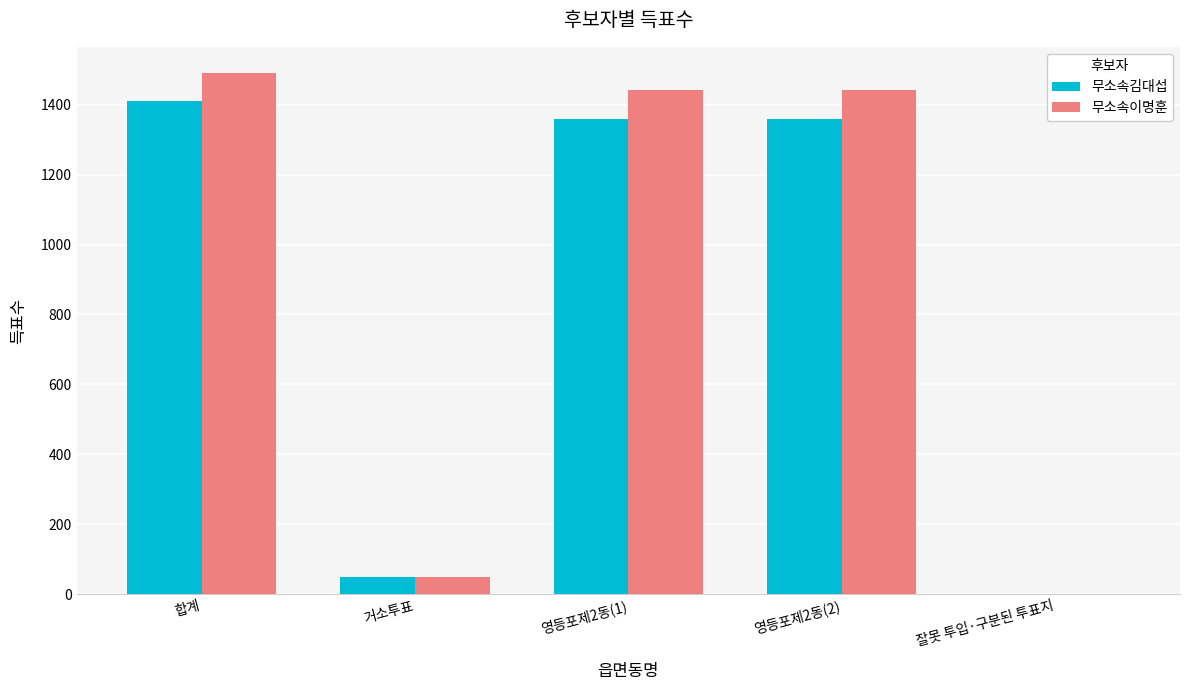

What is the total value across all series at 영등포제2동(2)?

2801